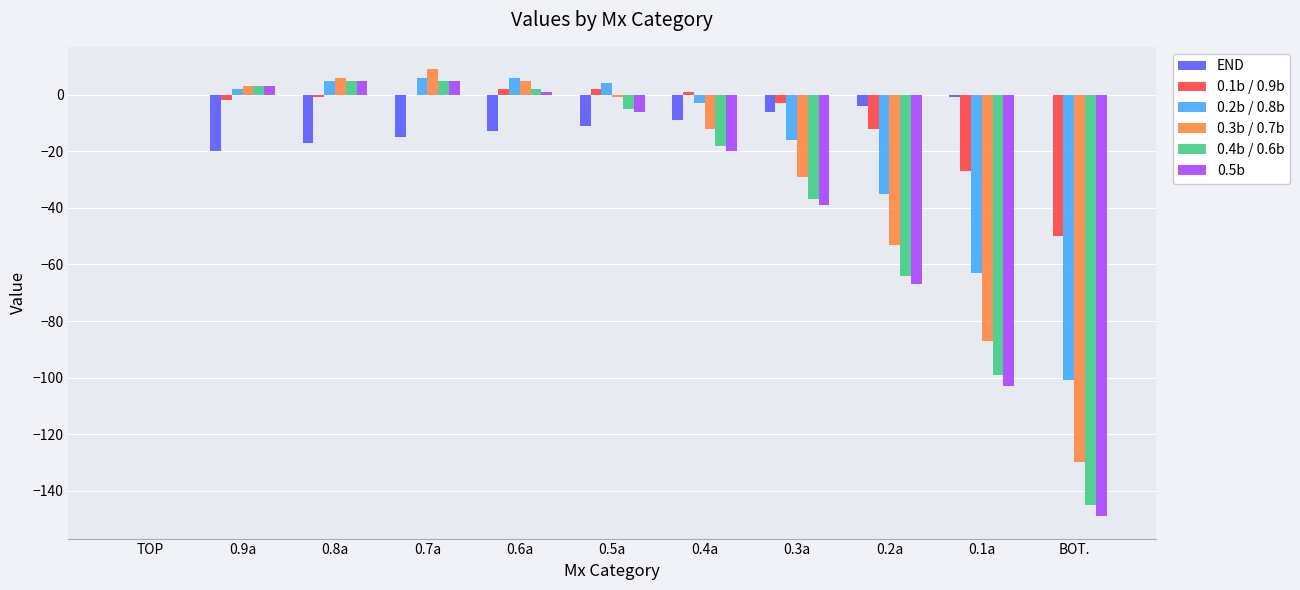

The value of END at 0.9a is -34. True or false?

False